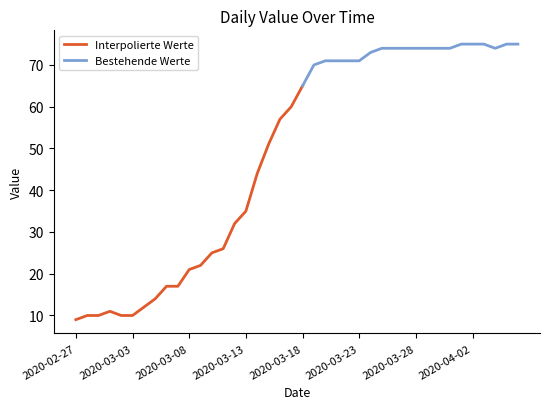

At which category does the chart reach its minimum across all series?

2020-02-27